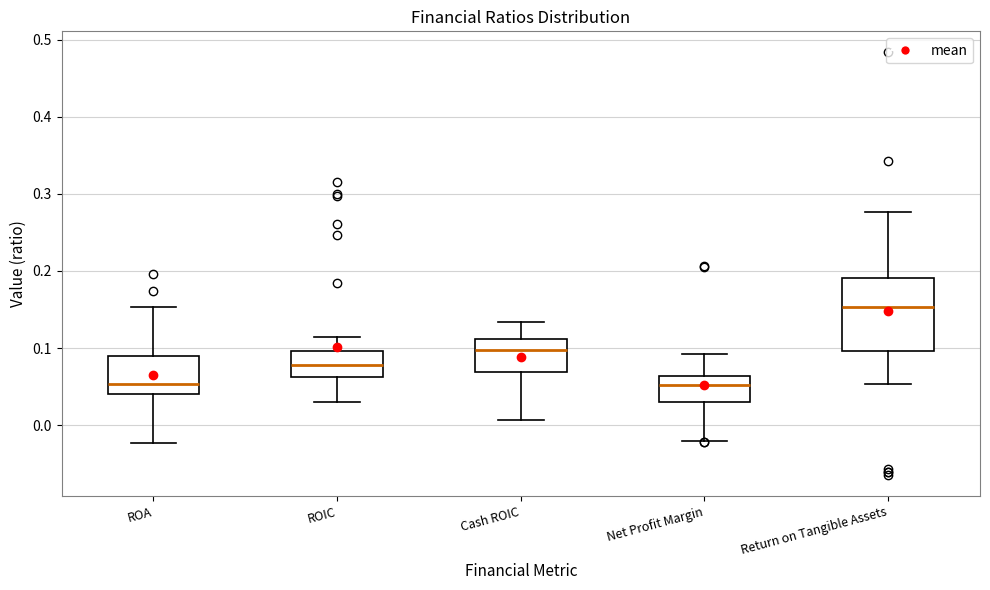

Reading left to right, read every box against the y-axis: the position of its median line, the range the box covers, and the ends of its whiskers. The values are not printed on the chart, so give them approximately, as read against the axis.

ROA: median 0.05, box 0.04 to 0.09, whiskers -0.02 to 0.15
ROIC: median 0.08, box 0.06 to 0.10, whiskers 0.03 to 0.12
Cash ROIC: median 0.10, box 0.07 to 0.11, whiskers 0.01 to 0.13
Net Profit Margin: median 0.05, box 0.03 to 0.06, whiskers -0.02 to 0.09
Return on Tangible Assets: median 0.15, box 0.10 to 0.19, whiskers 0.05 to 0.28